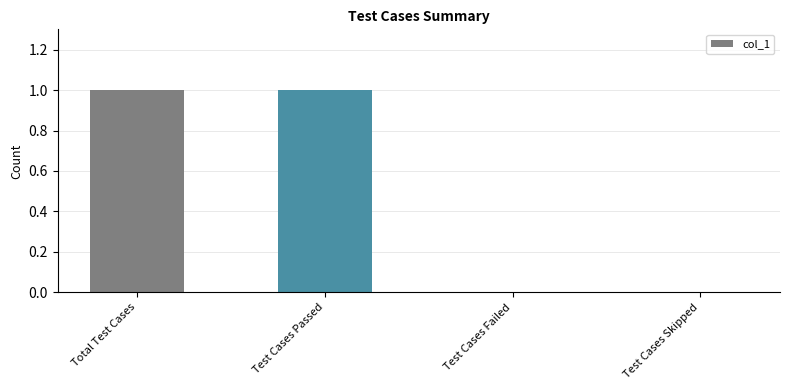

Between Test Cases Skipped and Test Cases Passed, which is larger?

Test Cases Passed